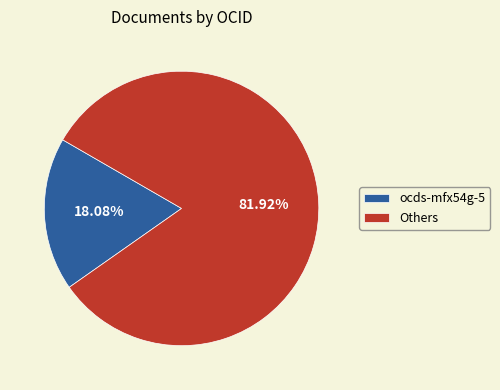

Which category accounts for the majority?

Others